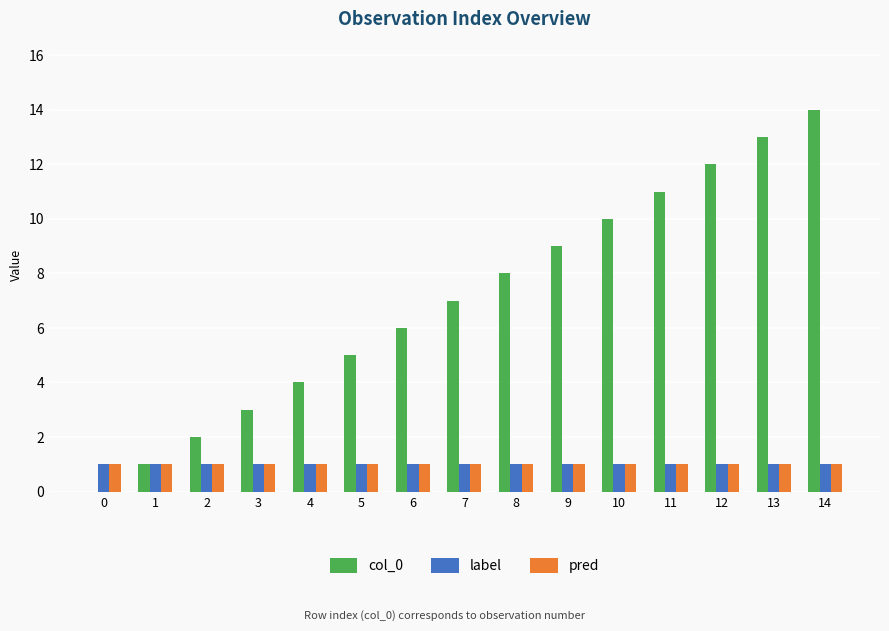

How many distinct data groups are displayed?

3